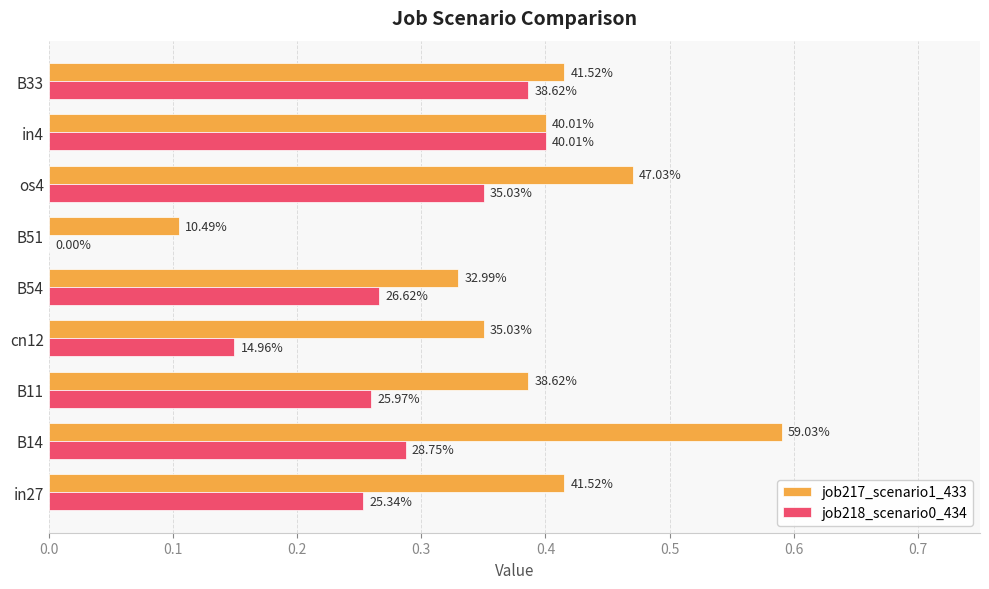

What are all the series names shown in the legend?

job217_scenario1_433, job218_scenario0_434